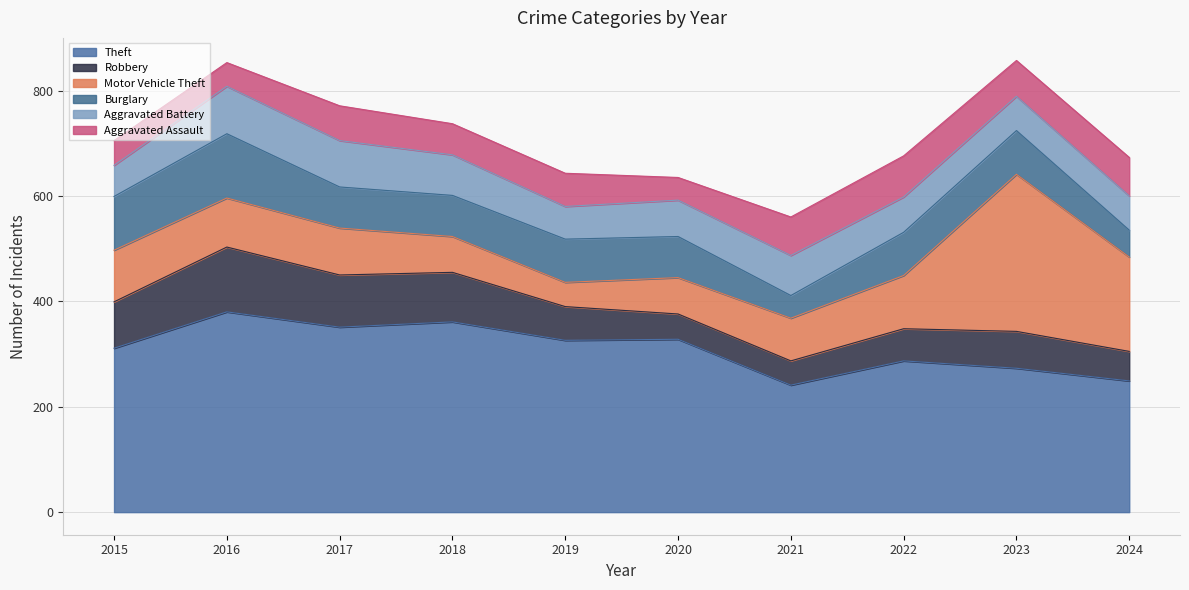

True or false: Burglary and Aggravated Battery cross at least once.

True